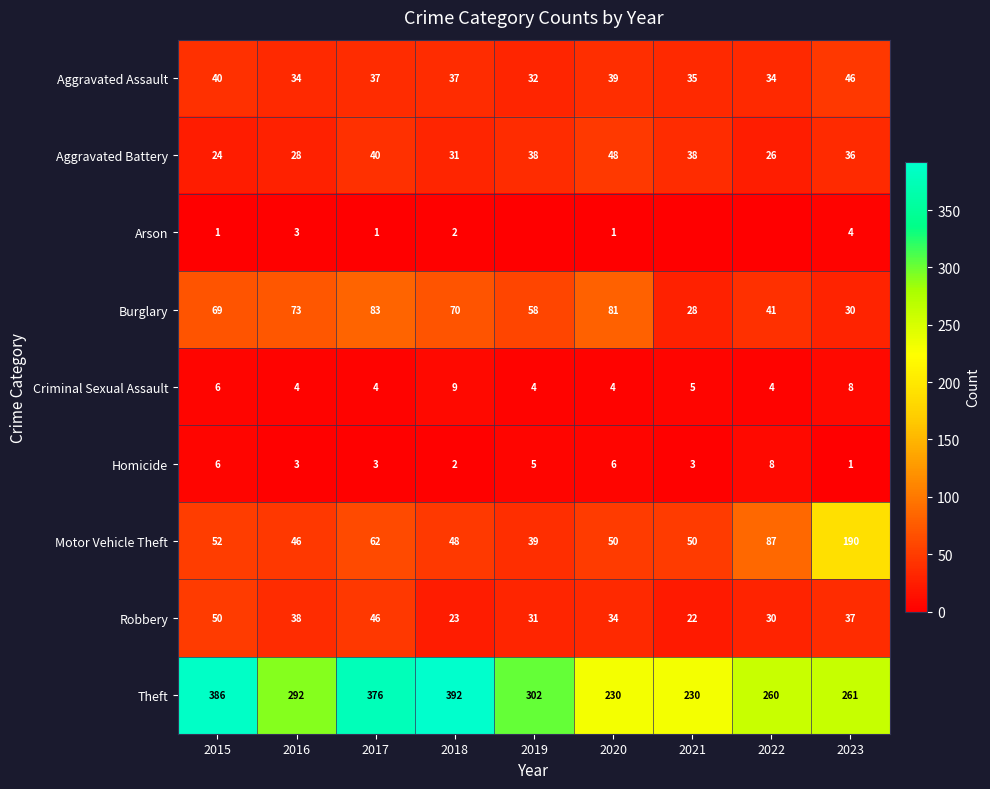

At which category is the sum across all series the highest?

2017